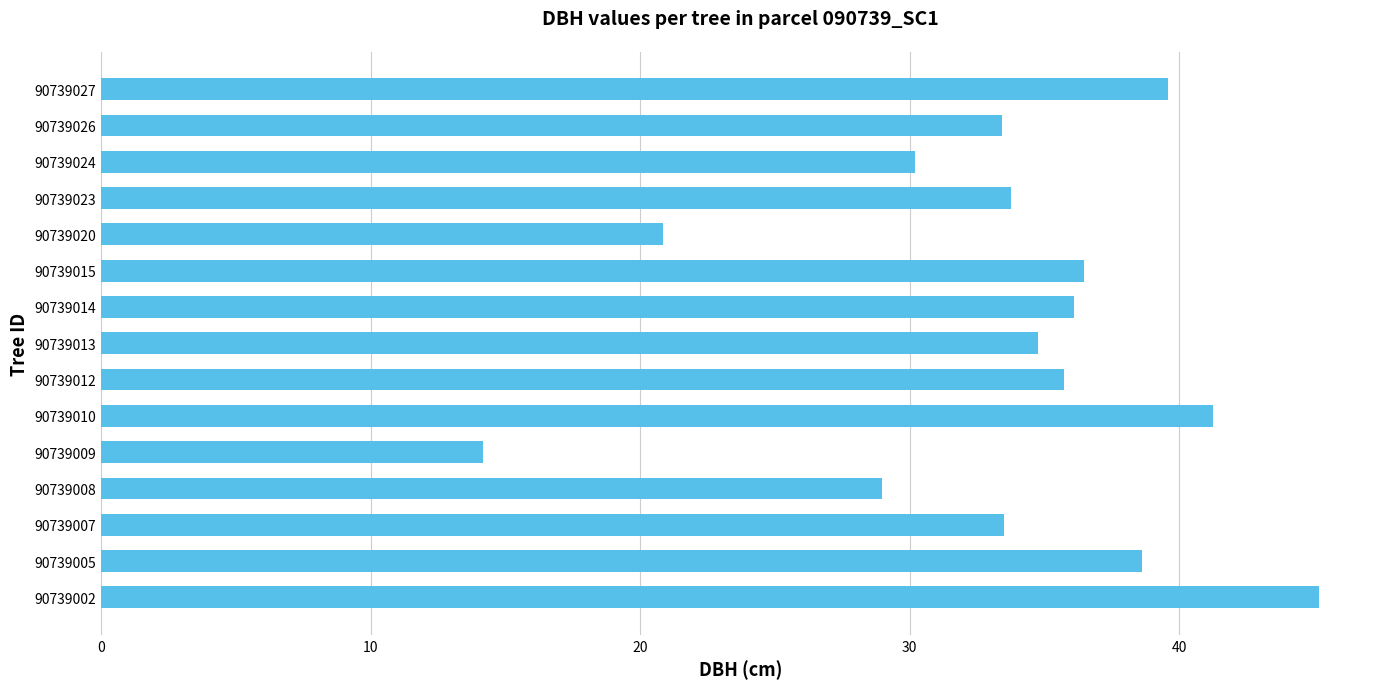

Read the value at 90739002.

45.2